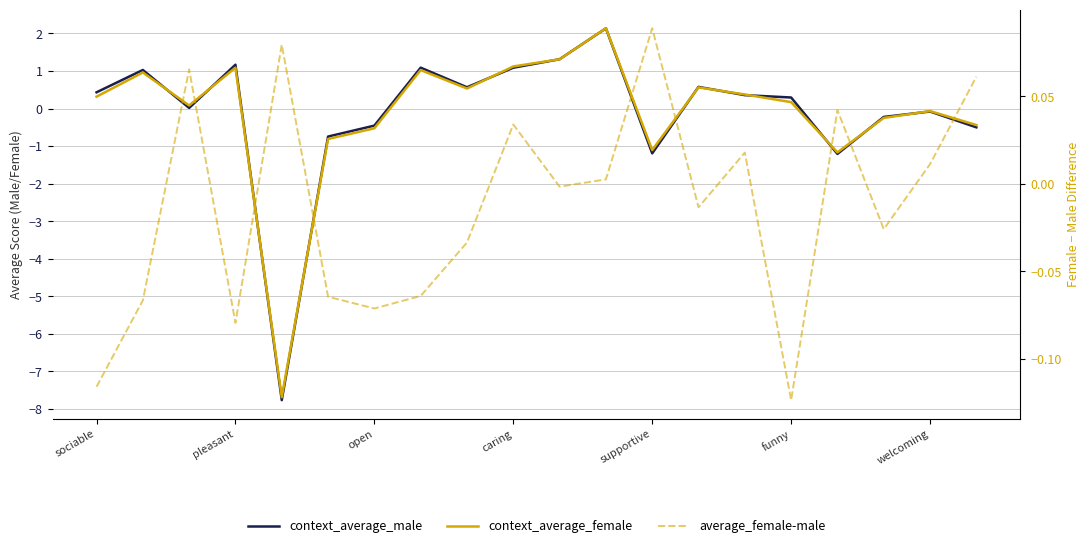

Is it true that context_average_female equals 2.1 at 11?

True